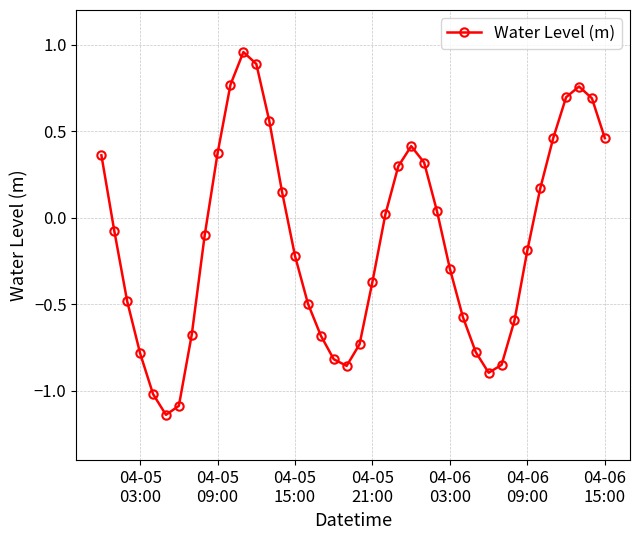

What is the sum of all values?

-5.3